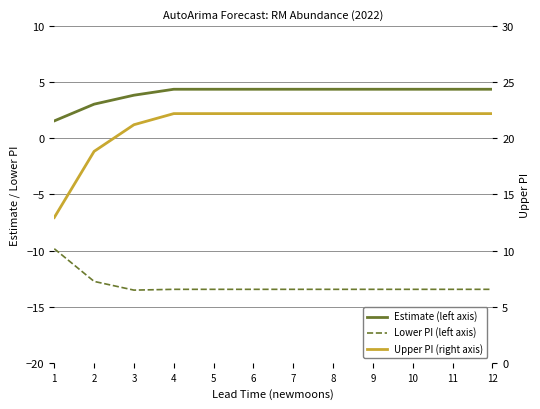

Reading right to left, list all the values displayed in this chart.

Estimate (left axis): 12=4.4	11=4.4	10=4.4	9=4.4	8=4.4	7=4.4	6=4.4	5=4.4	4=4.4	3=3.8	2=3.0	1=1.6
Lower PI (left axis): 12=-13.5	11=-13.5	10=-13.5	9=-13.5	8=-13.5	7=-13.5	6=-13.5	5=-13.5	4=-13.5	3=-13.5	2=-12.7	1=-9.8
Upper PI (right axis): 12=22.2	11=22.2	10=22.2	9=22.2	8=22.2	7=22.2	6=22.2	5=22.2	4=22.2	3=21.2	2=18.8	1=12.9